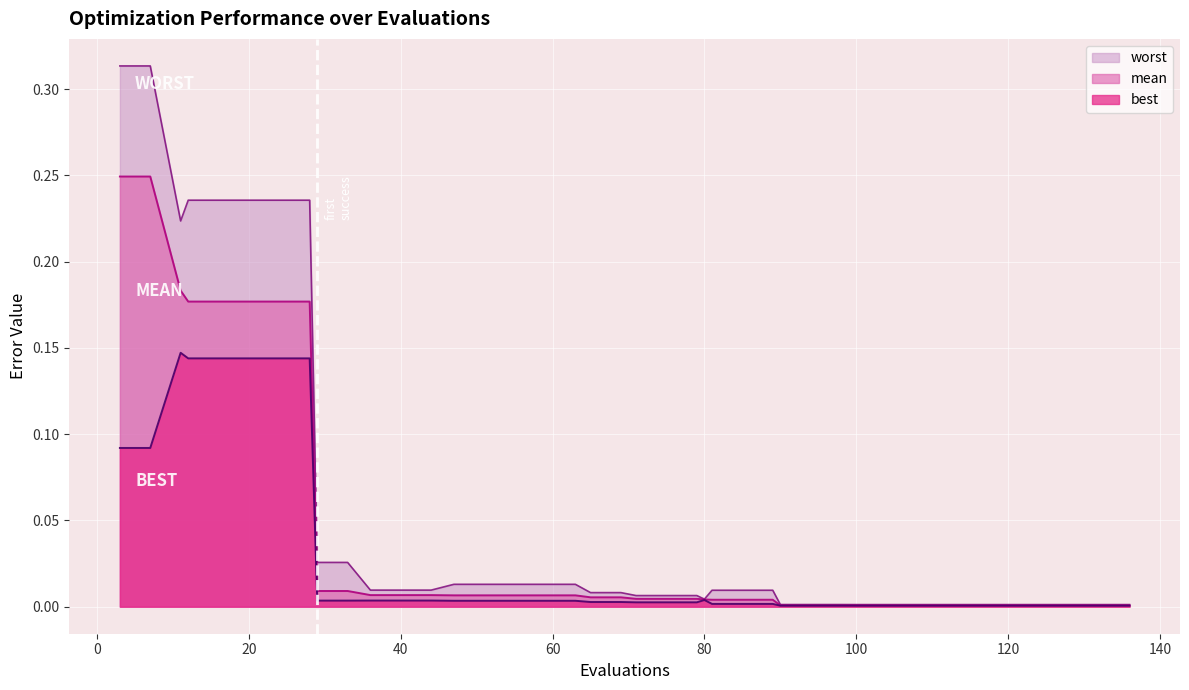

Where is the first local maximum for best?

11